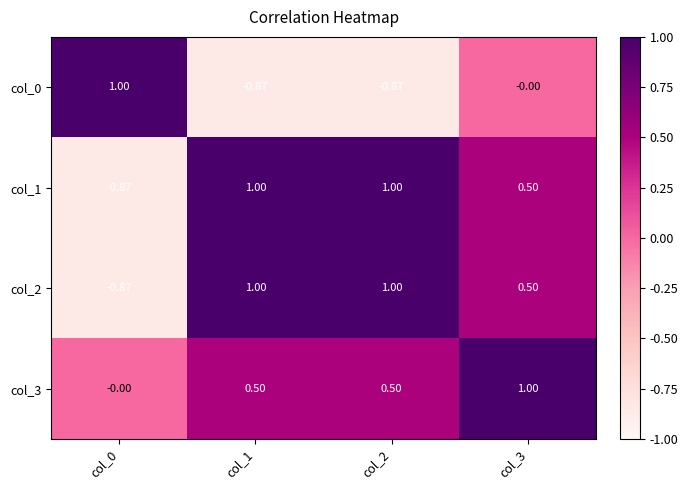

Which series has the largest total across all categories?

col_3